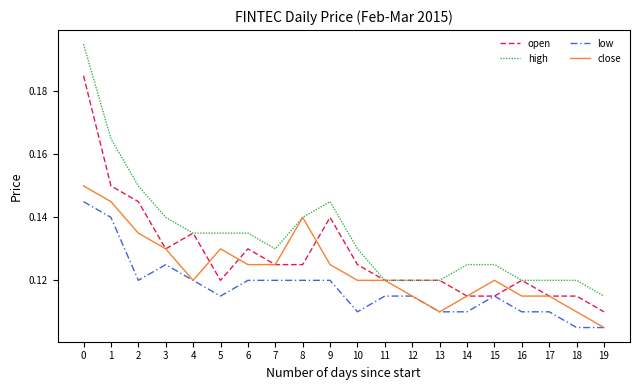

At 5, list the series in order from largest to smallest.

high, close, open, low